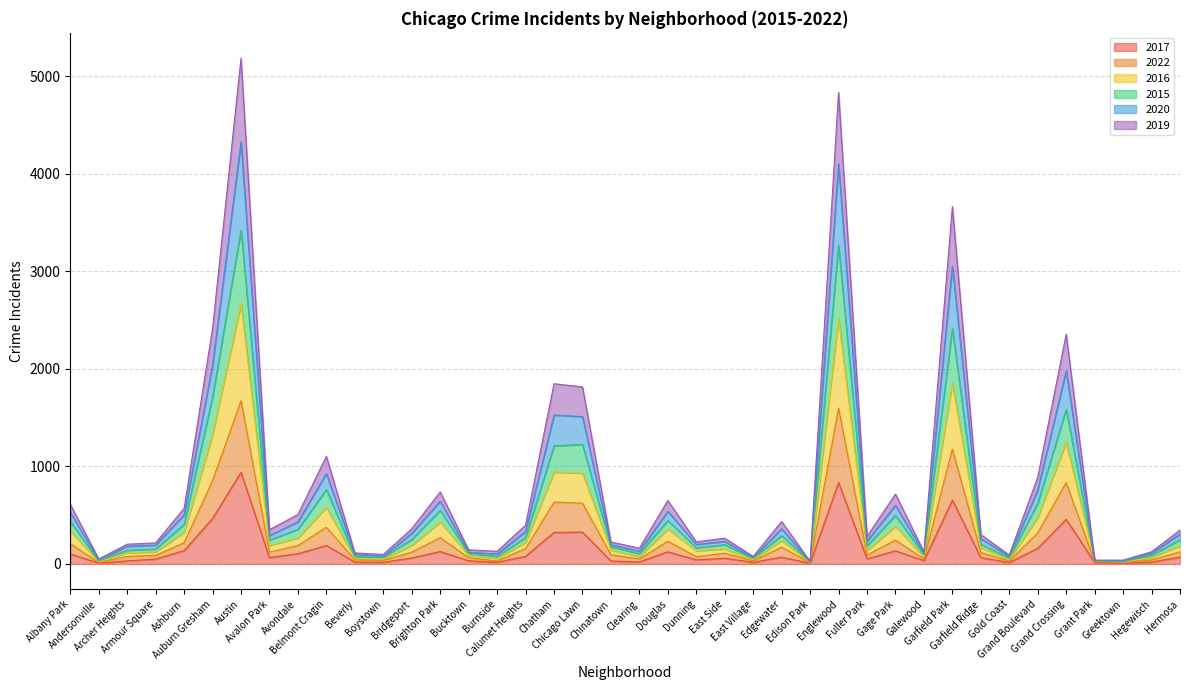

How many data points in 2016 are above 186?

19